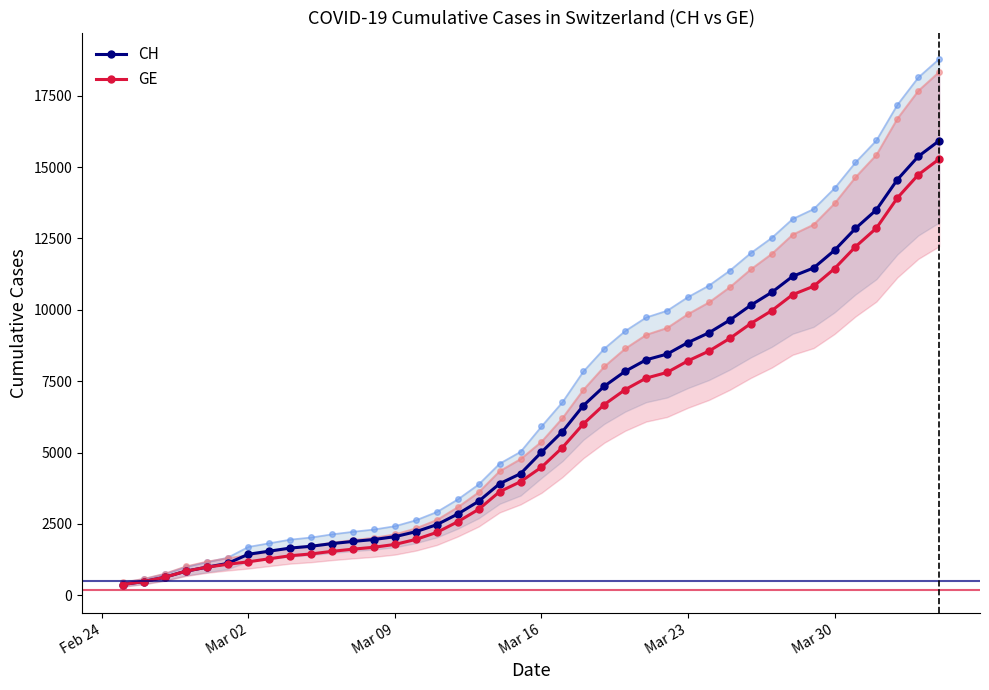

At how many categories does at least one series exceed 8426?

14